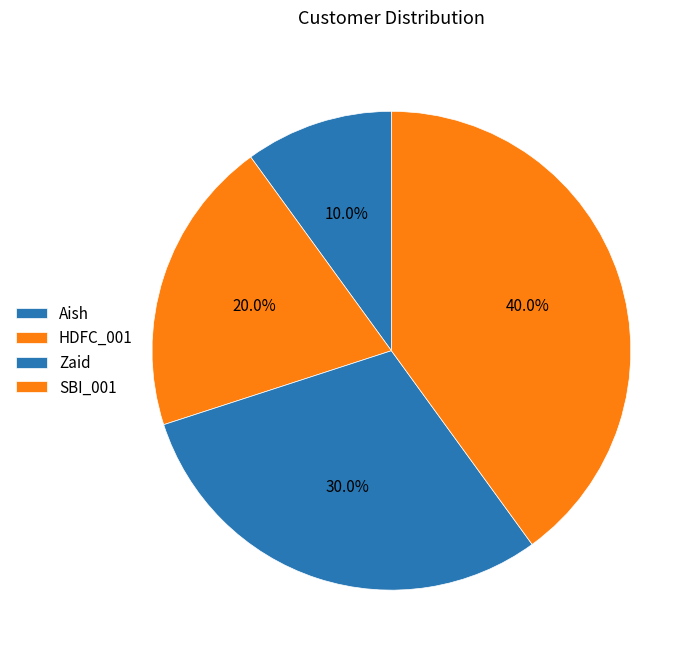

To the nearest percent, what is the difference between the Aish and SBI_001 slice percentages?

30%